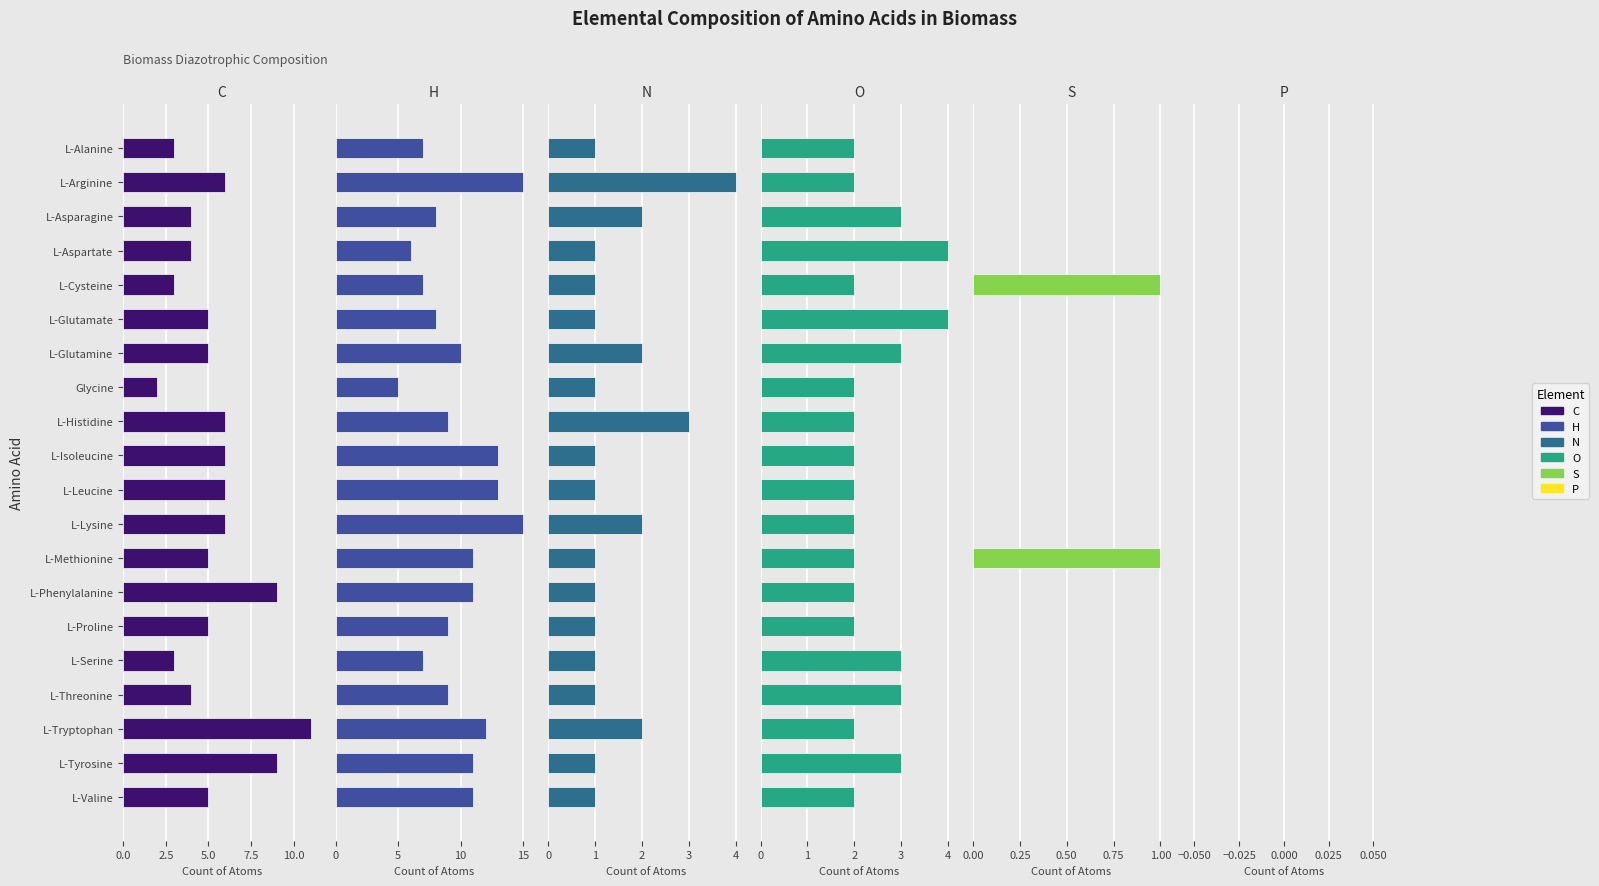

What is the difference between the maximum and minimum values in the O series?

2